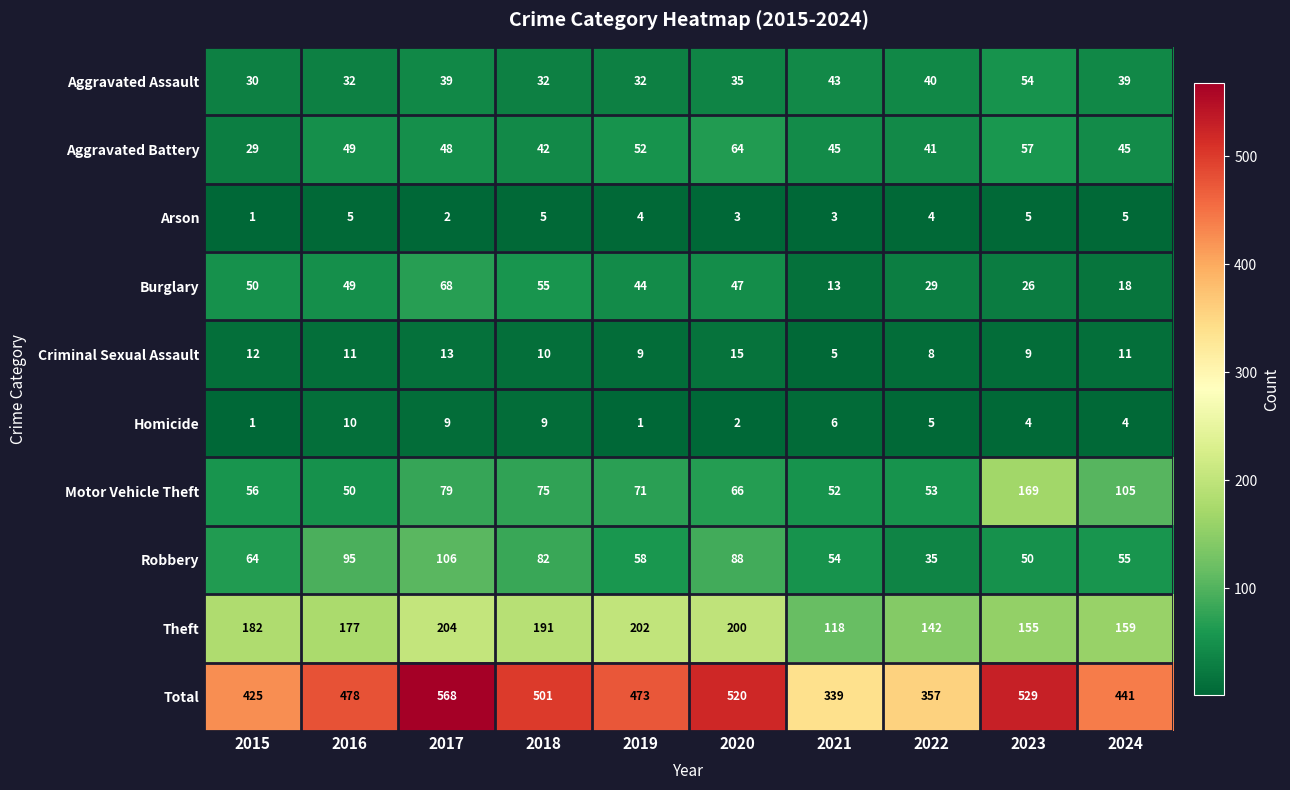

How many distinct data groups are displayed?

10